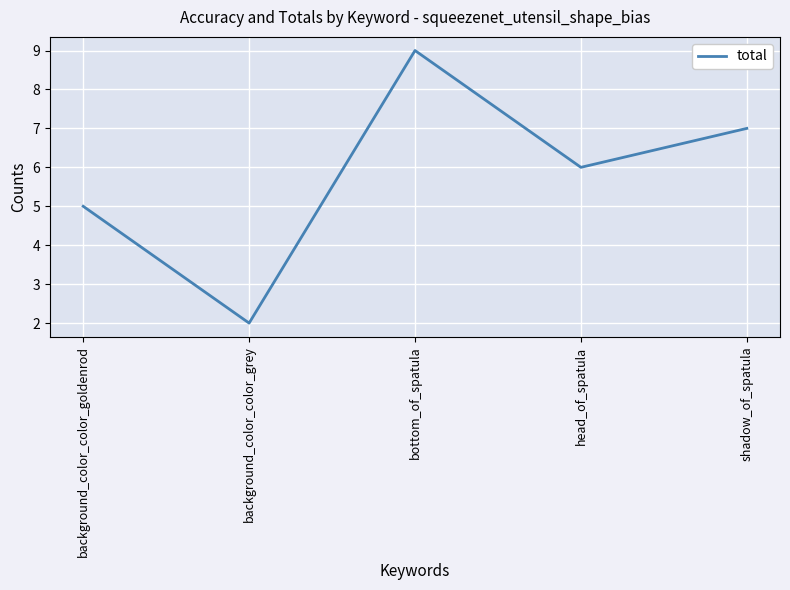

What is the sum of the values at background_color_color_goldenrod and bottom_of_spatula?

14